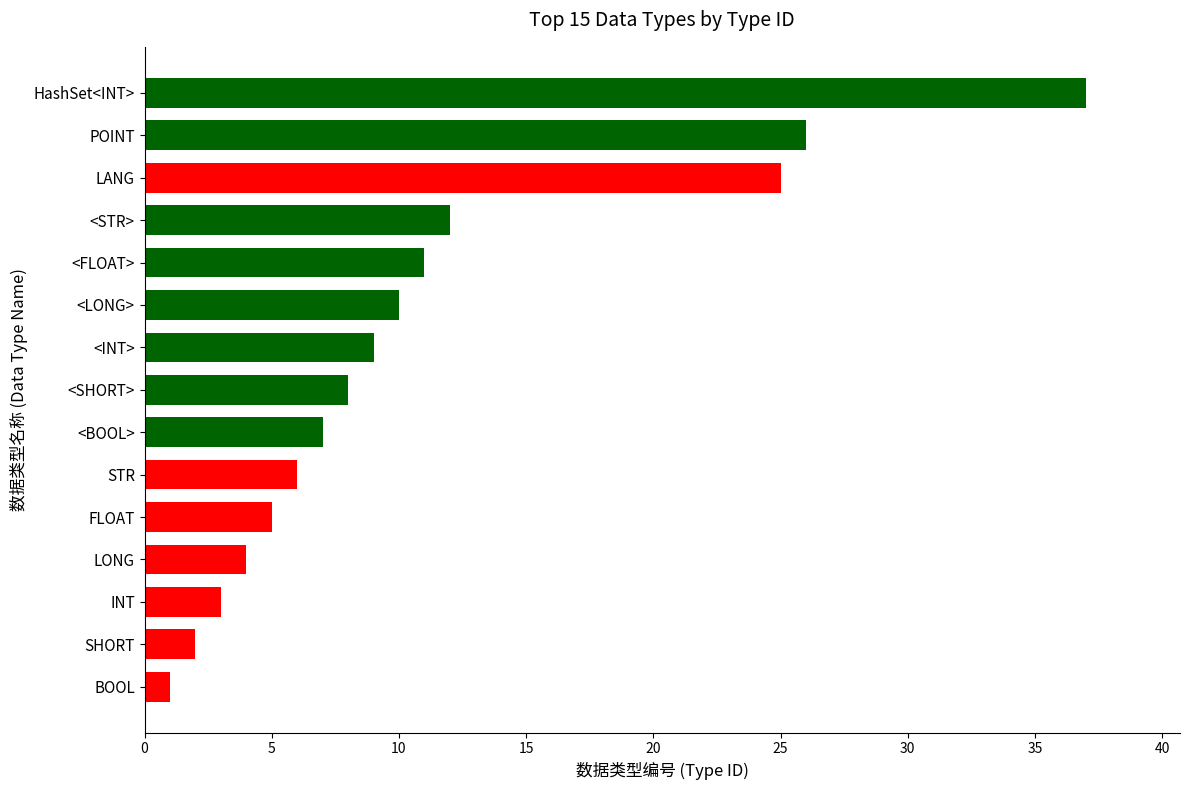

At which category does the chart reach its peak across all series?

HashSet<INT>